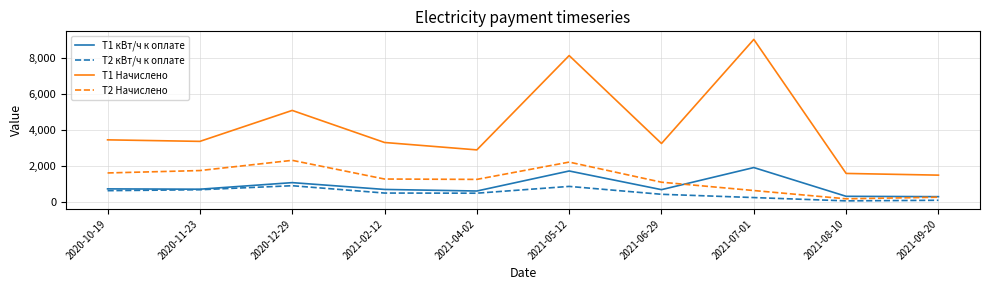

What is the total value across all series at 2021-07-01?

11814.3